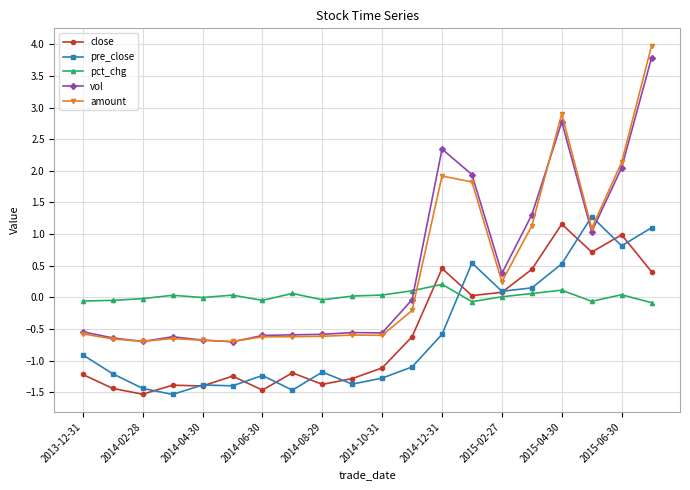

Which series has the widest spread of values?

amount